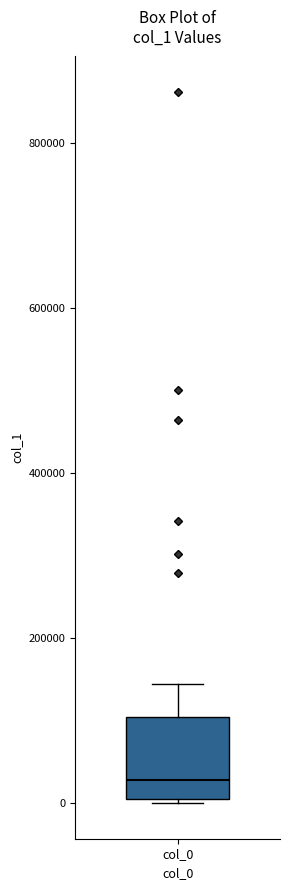

Where does the upper whisker of the box for col_0 end on the y-axis? The values are not printed on the chart, so give them approximately, as read against the axis.

140000